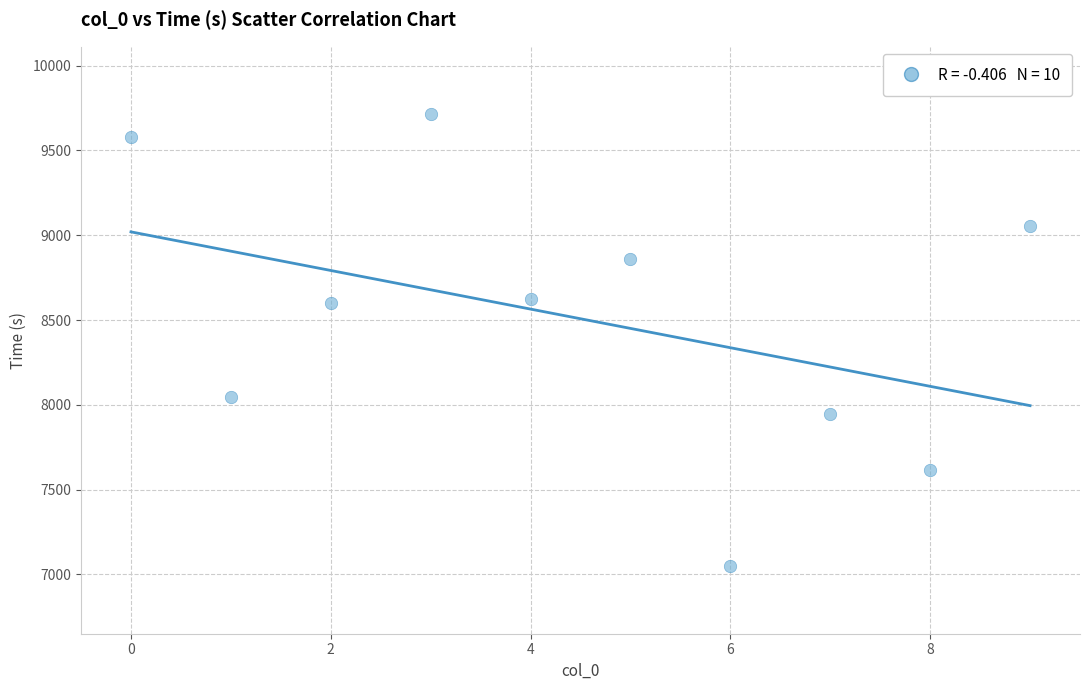

What is the average Y value?

8507.6